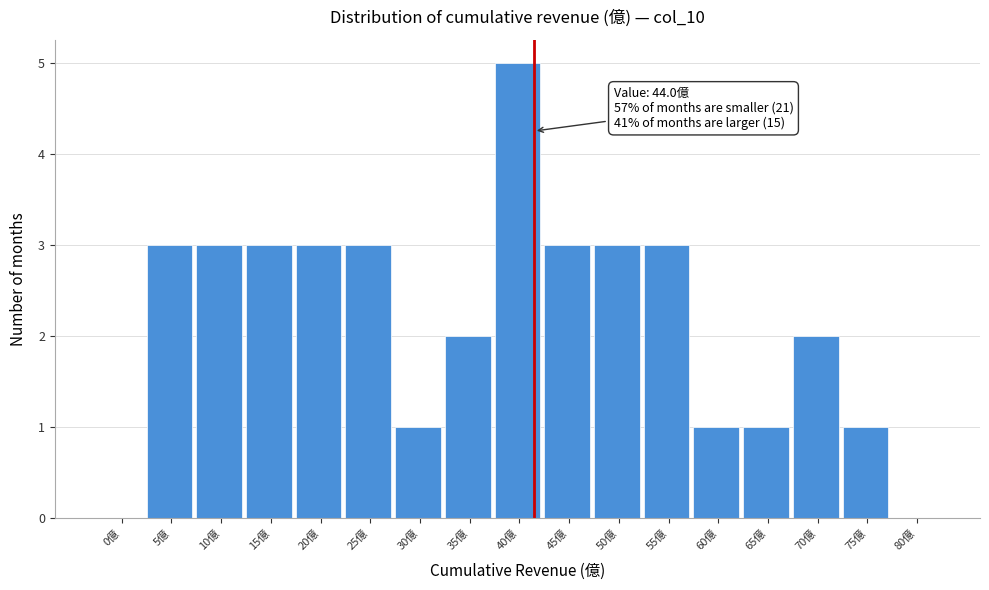

Reading left to right, transcribe all the data shown in this chart.

0億=0	5億=3	10億=3	15億=3	20億=3	25億=3	30億=1	35億=2	40億=5	45億=3	50億=3	55億=3	60億=1	65億=1	70億=2	75億=1	80億=0